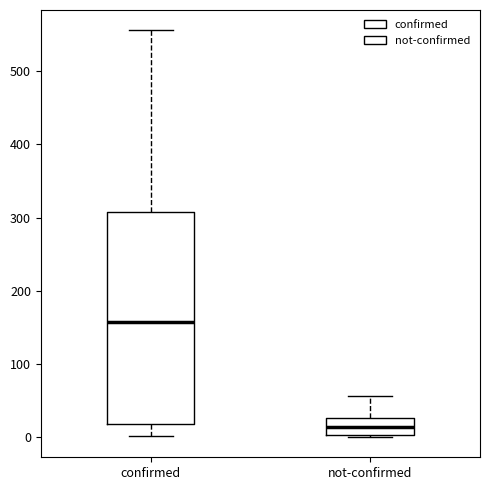

Which box's median line is the highest?

confirmed